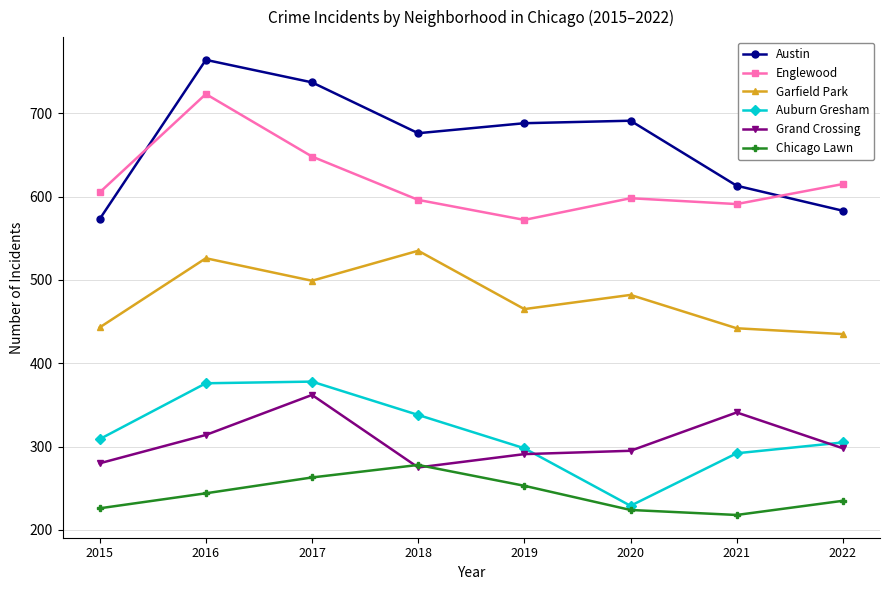

True or false: Englewood and Chicago Lawn cross at least once.

False